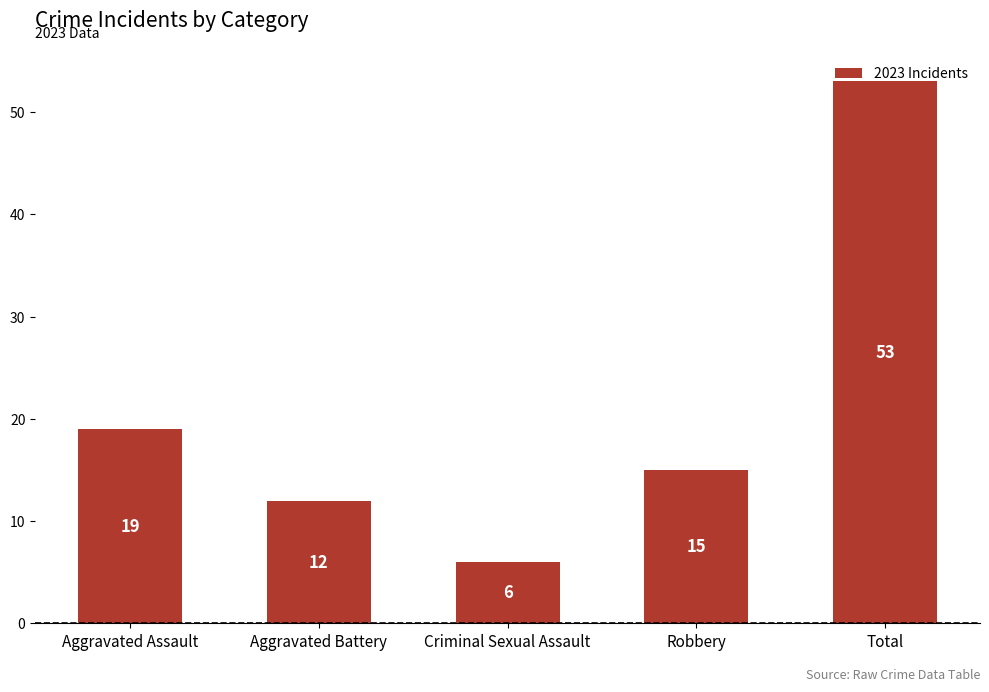

Reading left to right, transcribe all the data shown in this chart.

19	12	6	15	53